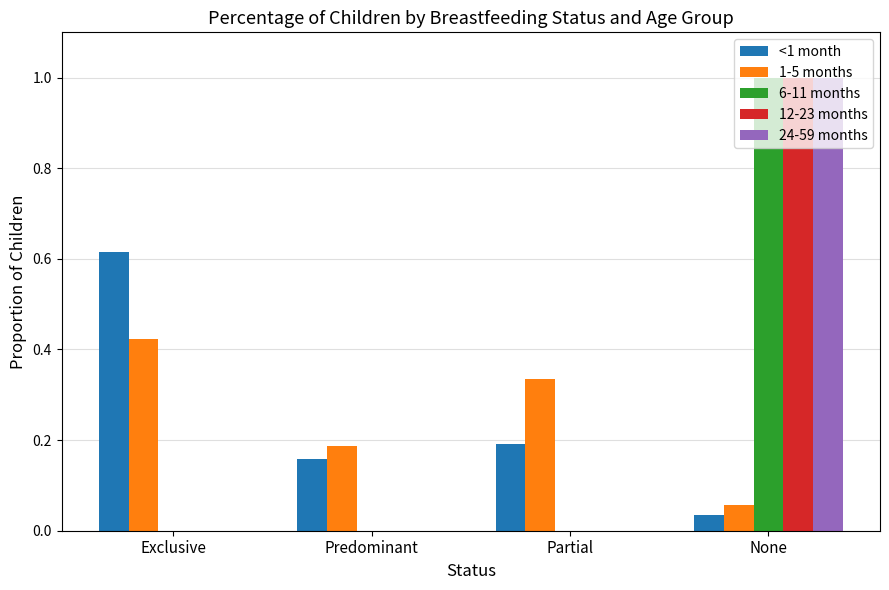

Between Exclusive and Partial, which series saw the biggest shift?

<1 month